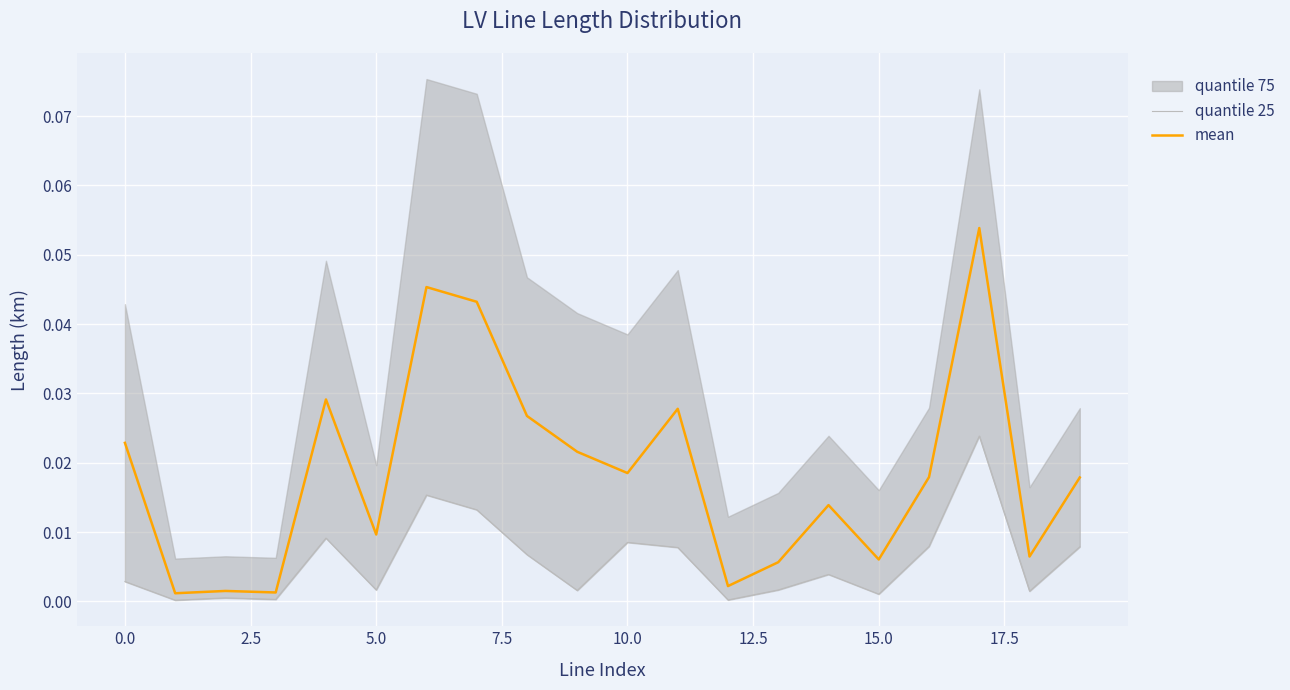

What position from the left is 17?

18